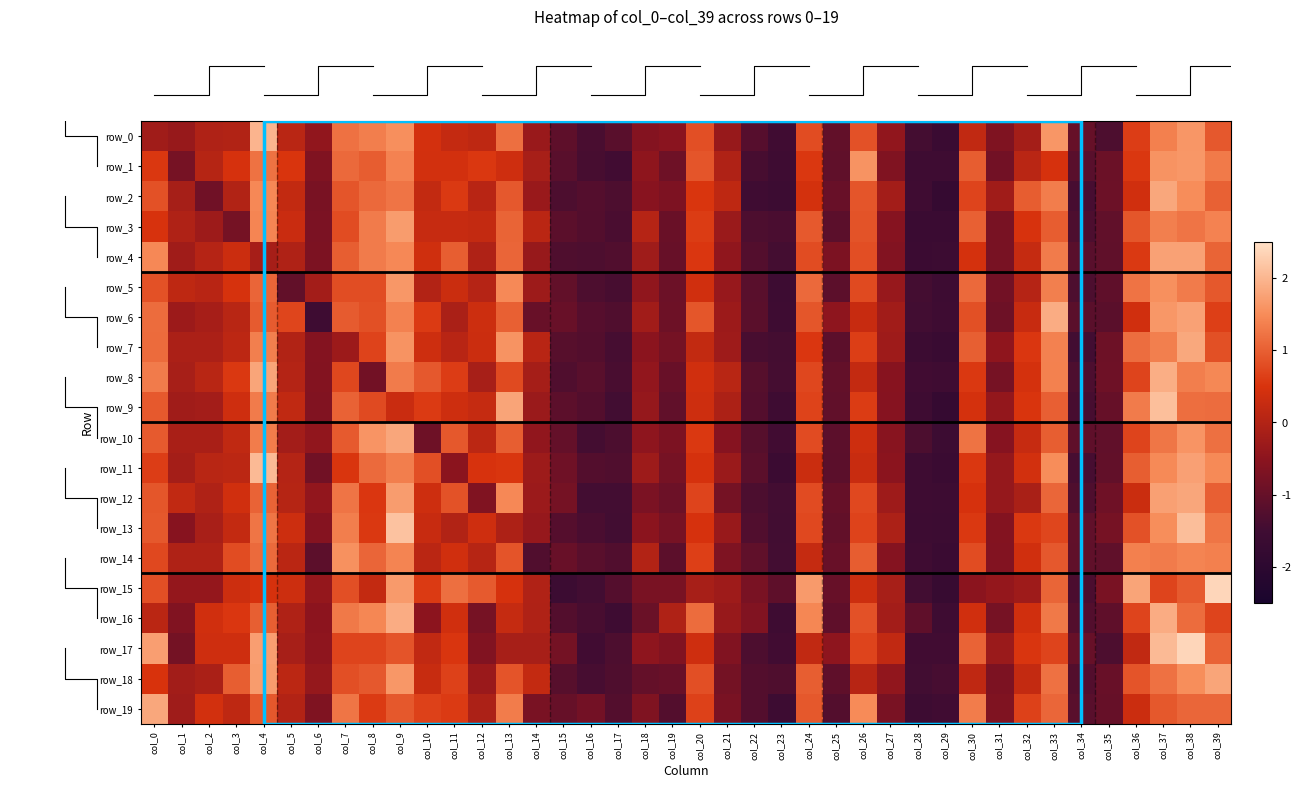

How many categories are shown in the chart?

40